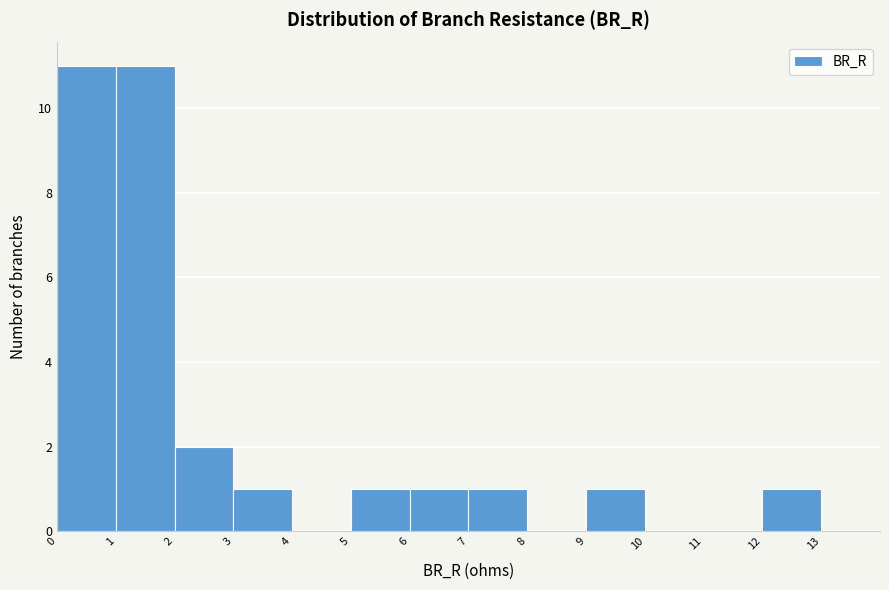

Reading left to right, transcribe this chart: for each bar, give the range it covers on the x-axis and its height. The values are not printed on the chart, so give them approximately, as read against the axis.

0 to 1: 11
1 to 2: 11
2 to 3: 2
3 to 4: 1
4 to 5: 0
5 to 6: 1
6 to 7: 1
7 to 8: 1
8 to 9: 0
9 to 10: 1
10 to 11: 0
11 to 12: 0
12 to 13: 1